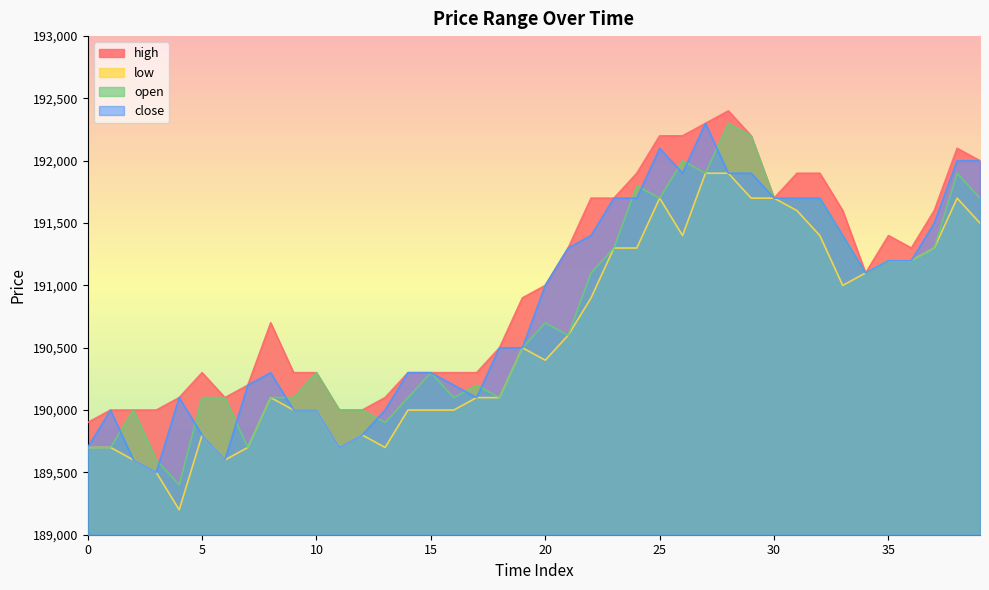

True or false: high and open intersect in this chart.

False